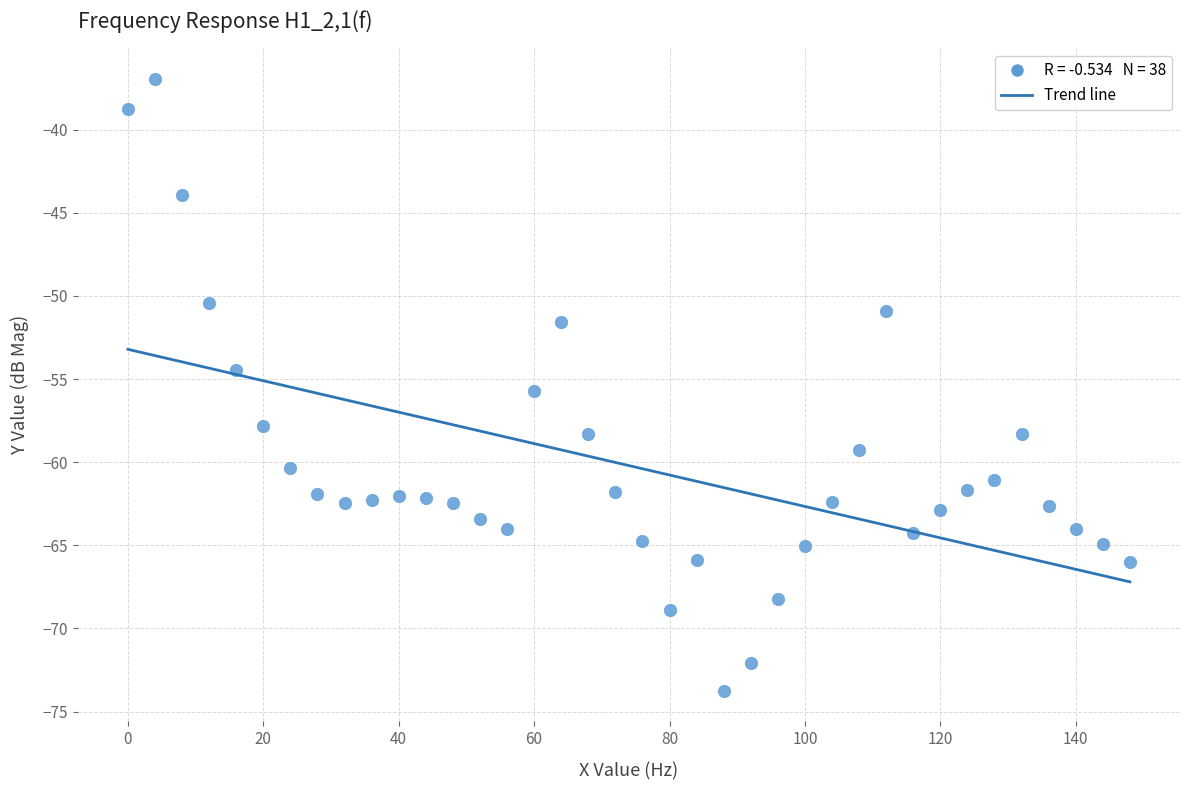

What is the range of Y values (max minus min)?

36.8